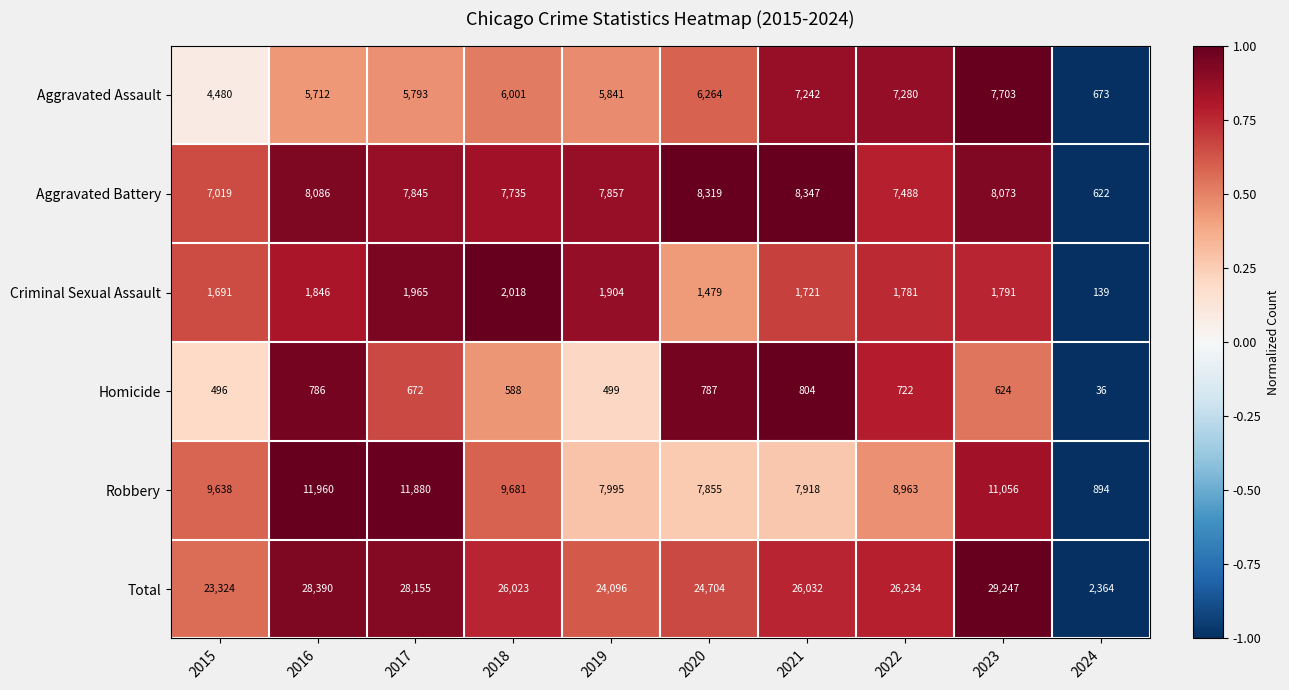

List the labels in order of Robbery value, largest first.

2016, 2017, 2023, 2018, 2015, 2022, 2019, 2021, 2020, 2024